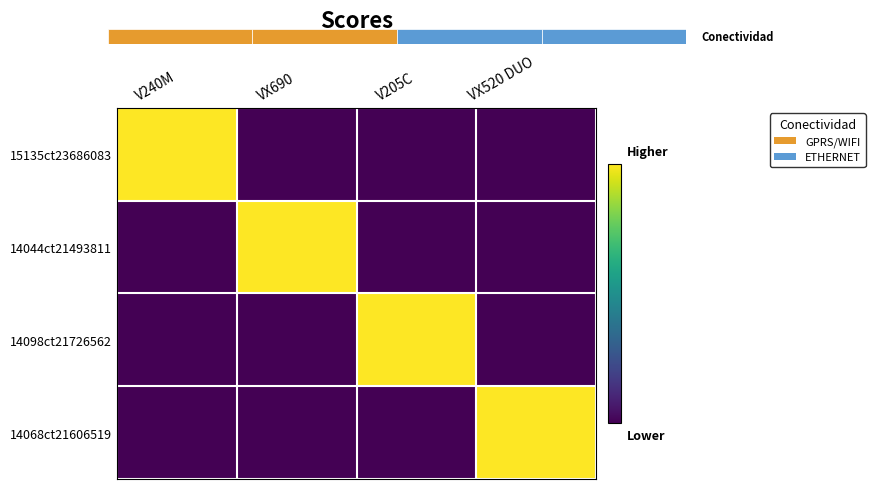

How many data points in 14098ct21726562 are above 0?

1